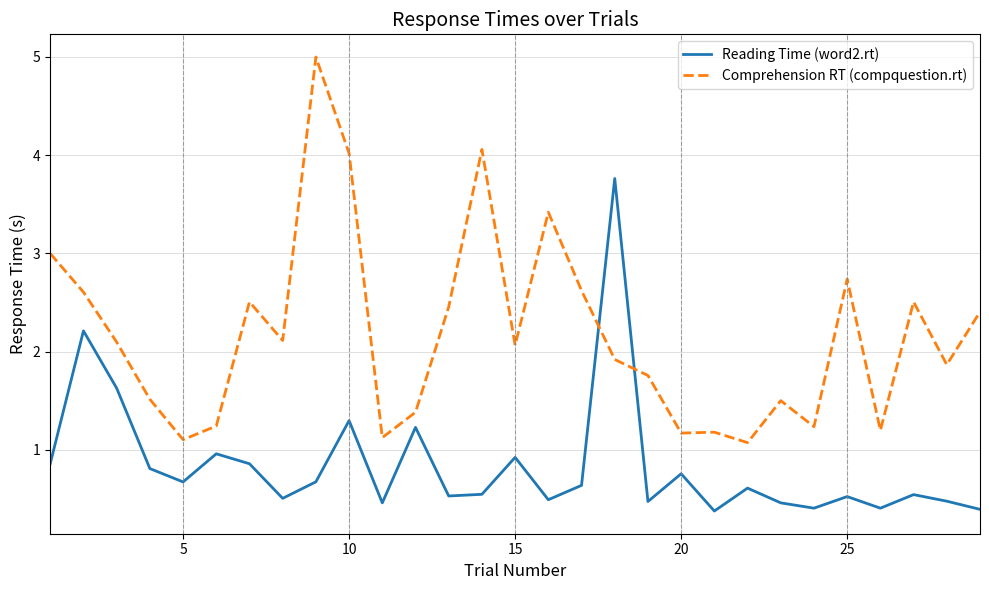

How many intersections are there between Comprehension RT (compquestion.rt) and Reading Time (word2.rt)?

2